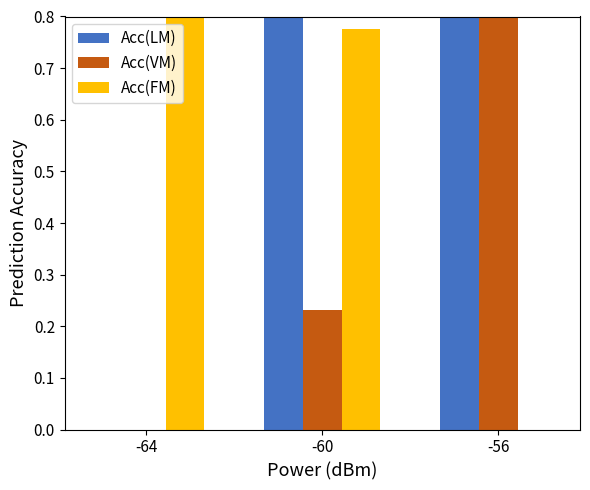

How many groups of bars are there?

3